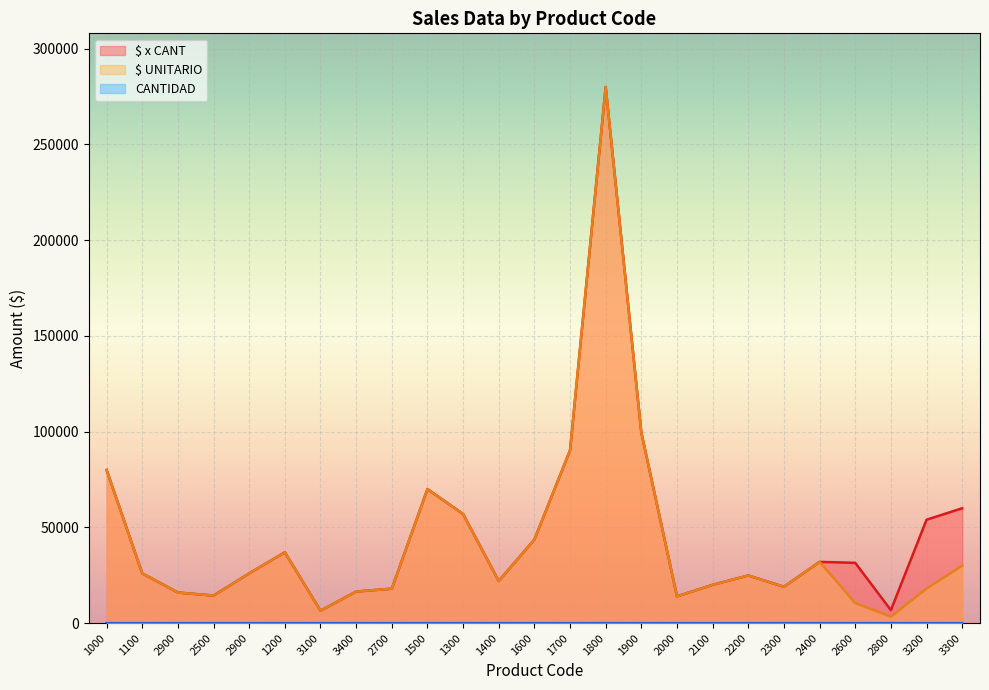

List the labels in order of CANTIDAD value, smallest first.

1000, 1100, 2900, 2500, 2900, 1200, 3100, 3400, 2700, 1500, 1300, 1400, 1600, 1700, 1800, 1900, 2000, 2100, 2200, 2400, 2300, 2800, 3300, 2600, 3200